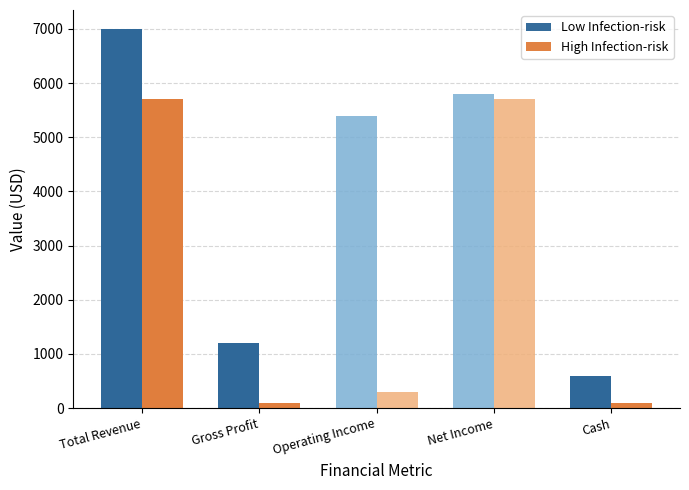

Where is Low Infection-risk nearest to the value 3500?

Gross Profit